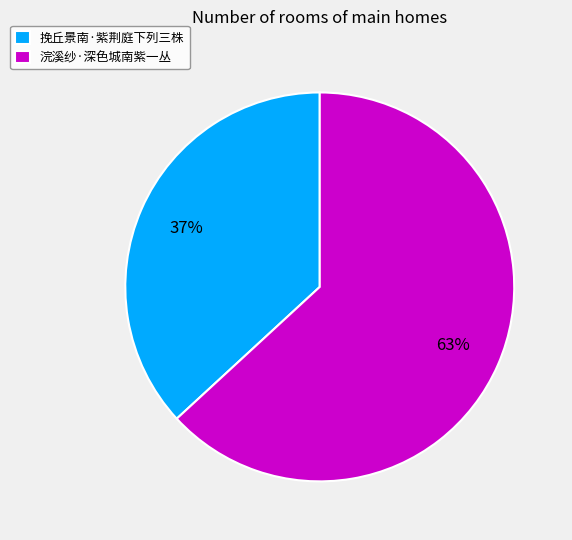

To the nearest percent, what is the difference between the 挽丘景南·紫荆庭下列三株 and 浣溪纱·深色城南紫一丛 slice percentages?

26%